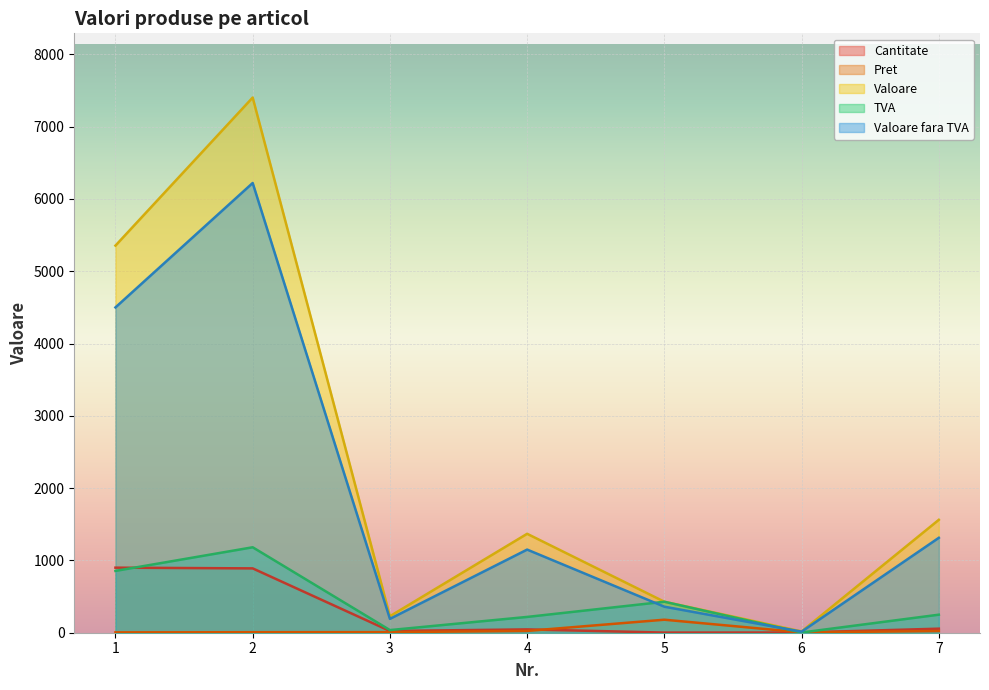

What is the average value of the Valoare fara TVA series?

1964.4